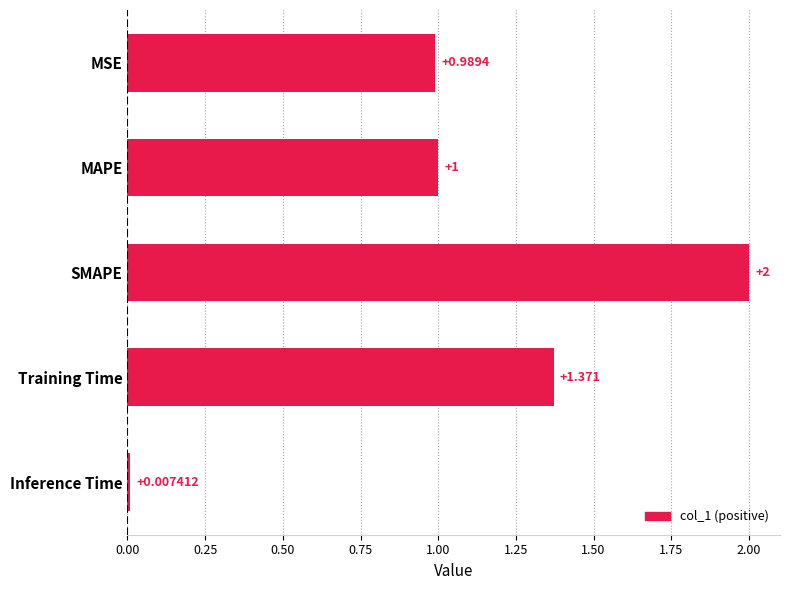

Rank the categories by value from highest to lowest.

SMAPE, Training Time, MAPE, MSE, Inference Time